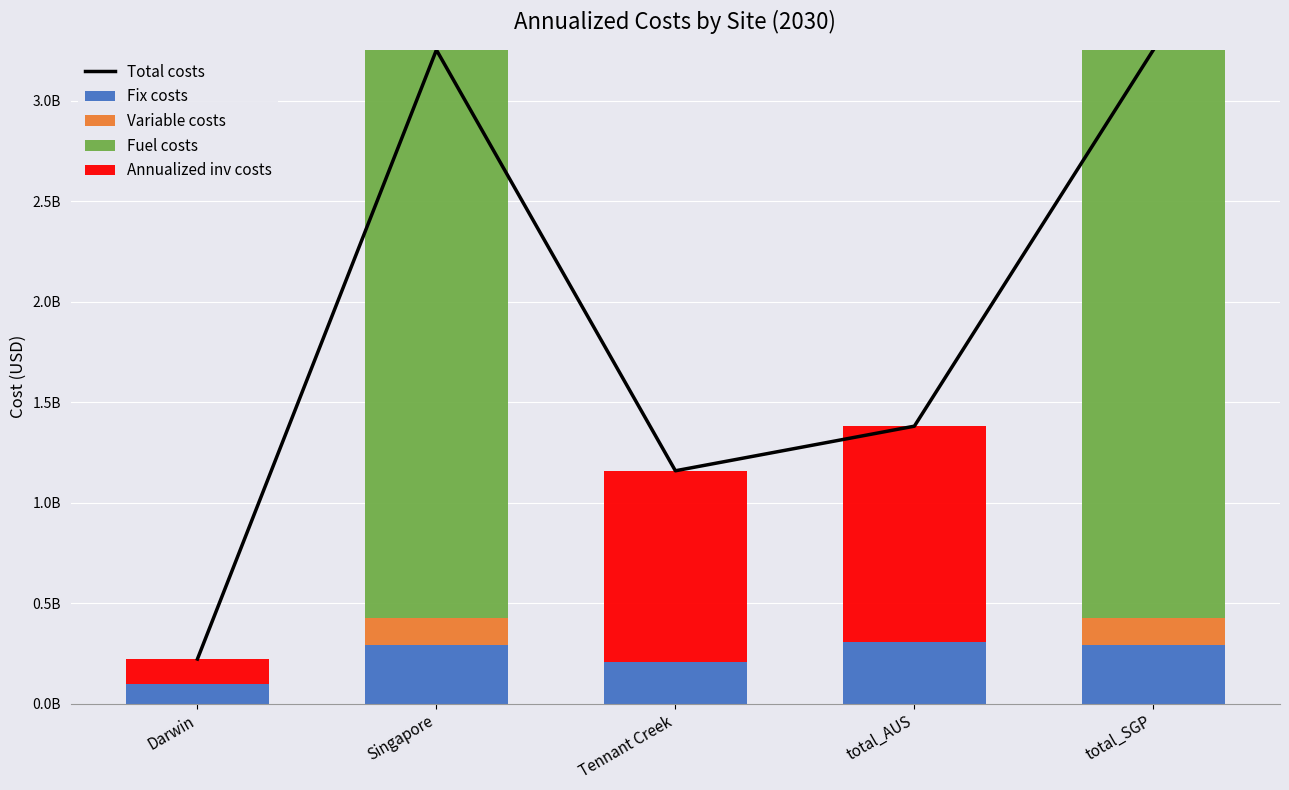

Rank the series by their maximum value, from highest to lowest.

Total costs, Fuel costs, Annualized inv costs, Fix costs, Variable costs